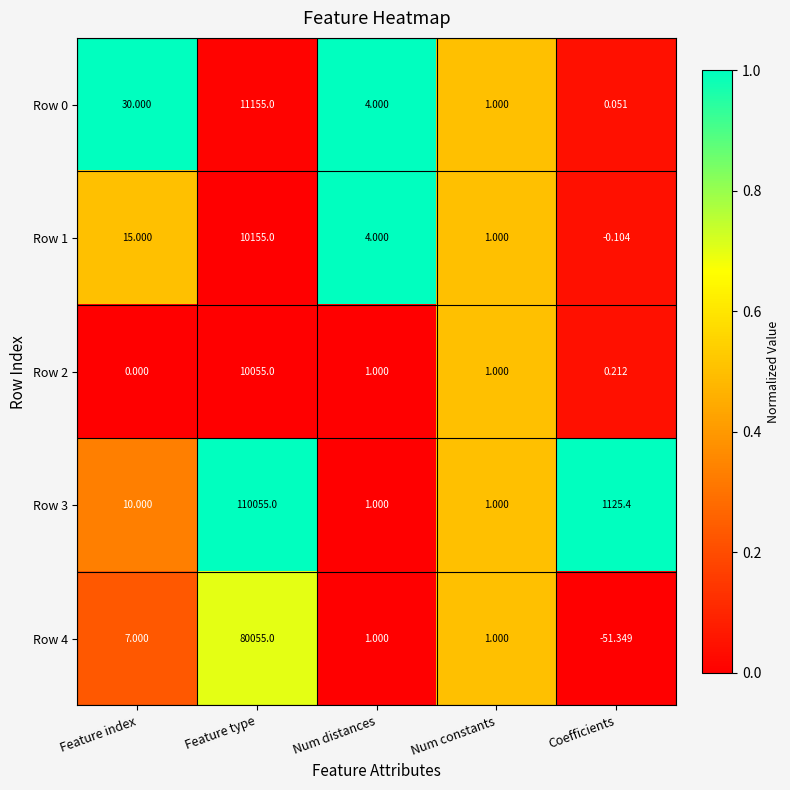

Which series has the largest total across all categories?

Row 3